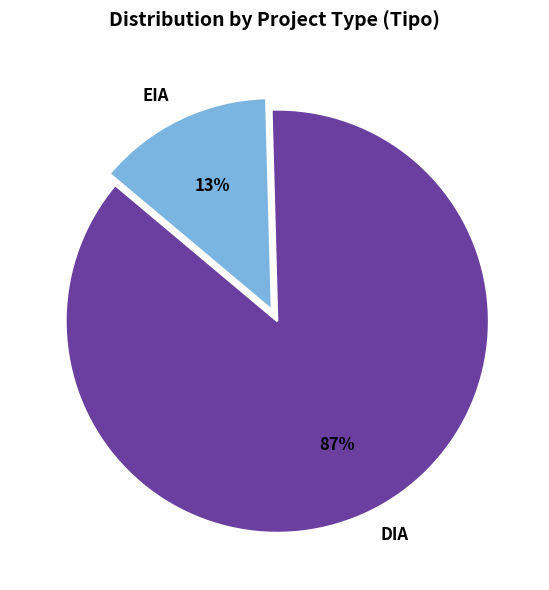

Between DIA and EIA, which is larger?

DIA